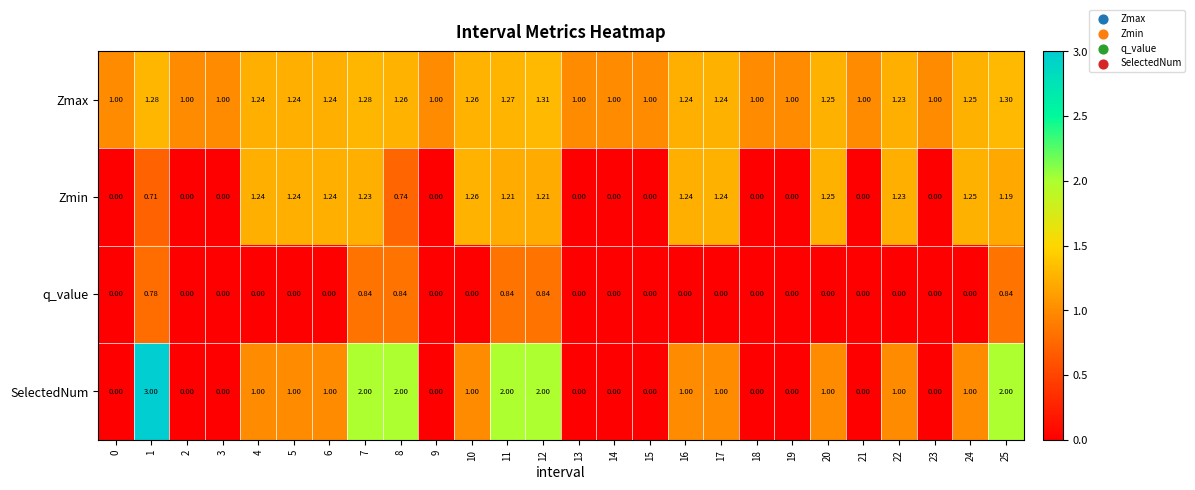

Which series has the largest total across all categories?

Zmax